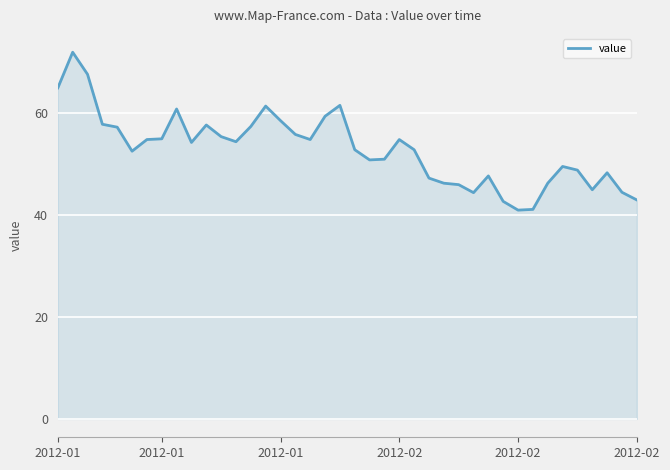

What is the greatest value displayed?

72.0